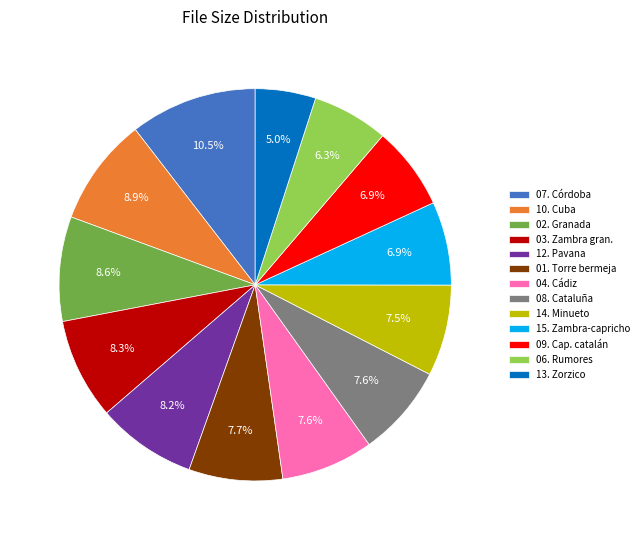

How many segments does this pie chart have?

13